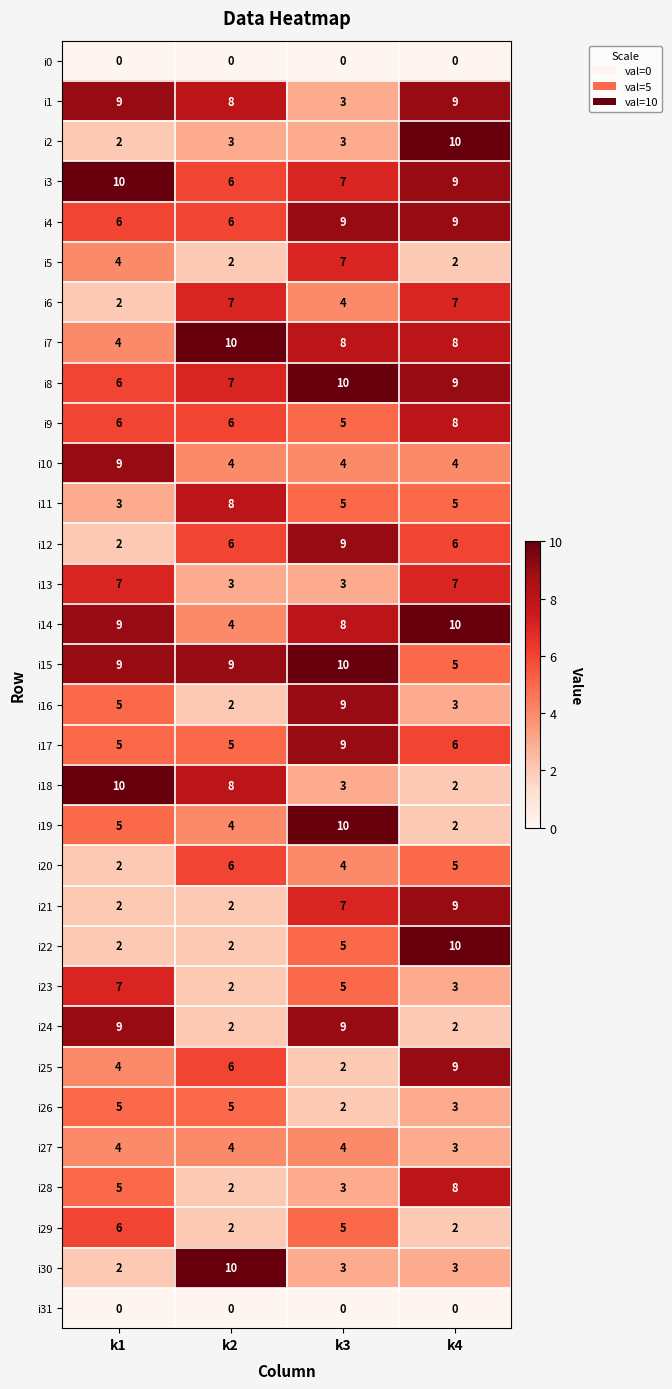

At which category is the sum across all series the highest?

k4